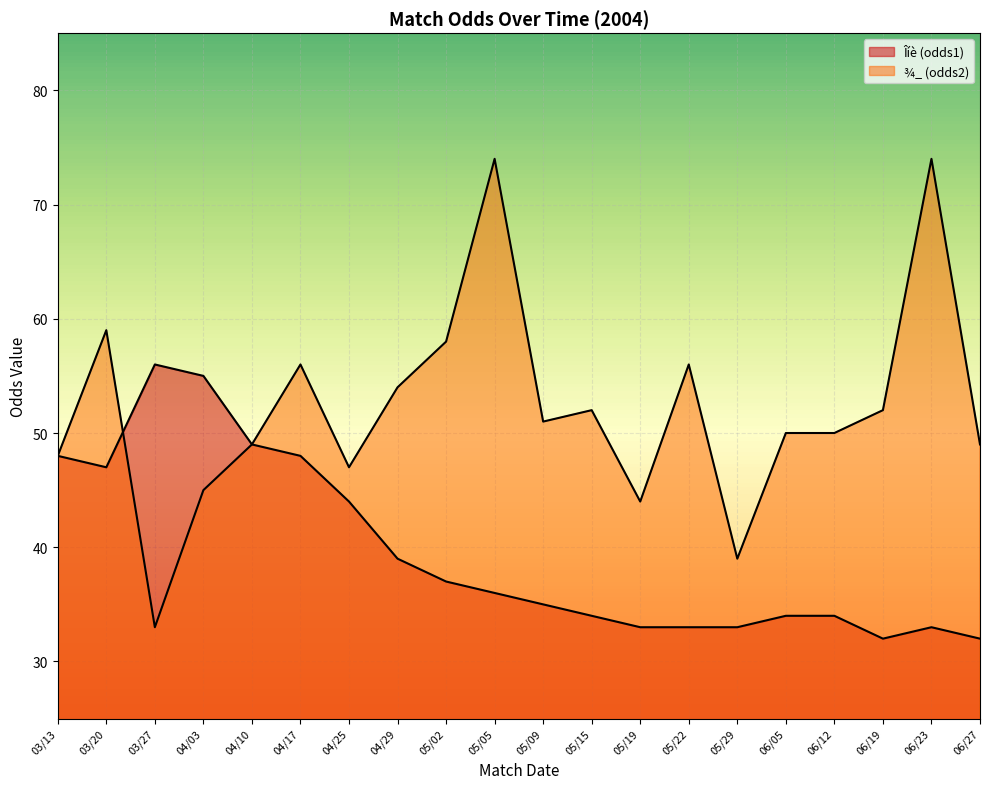

How many interior local peaks does the Îíè (odds1) series have?

2